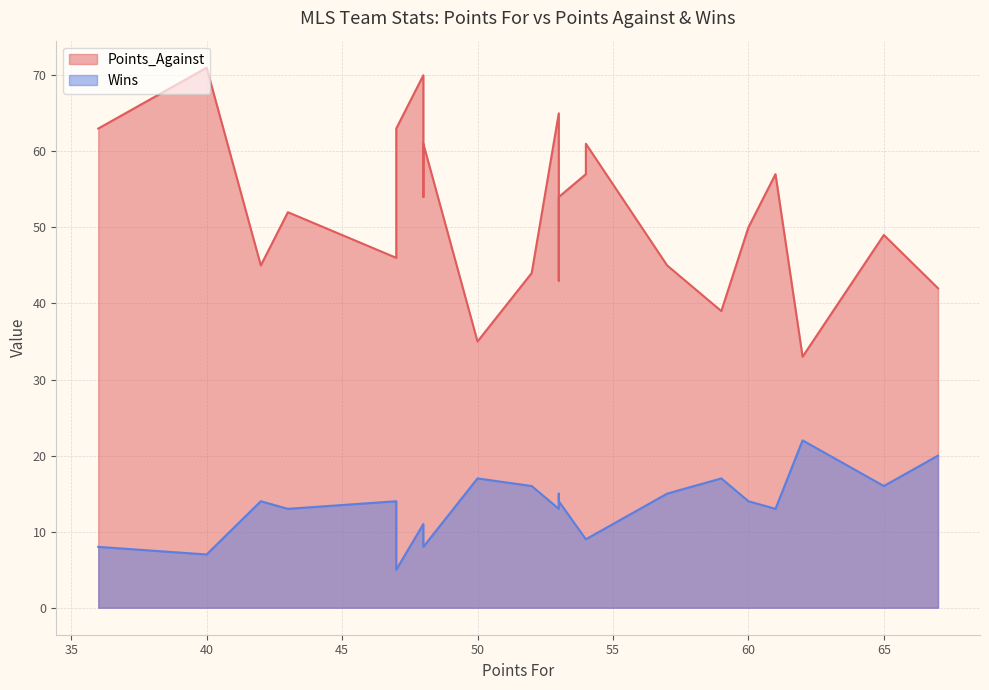

What are all the series names shown in the legend?

Points_Against, Wins